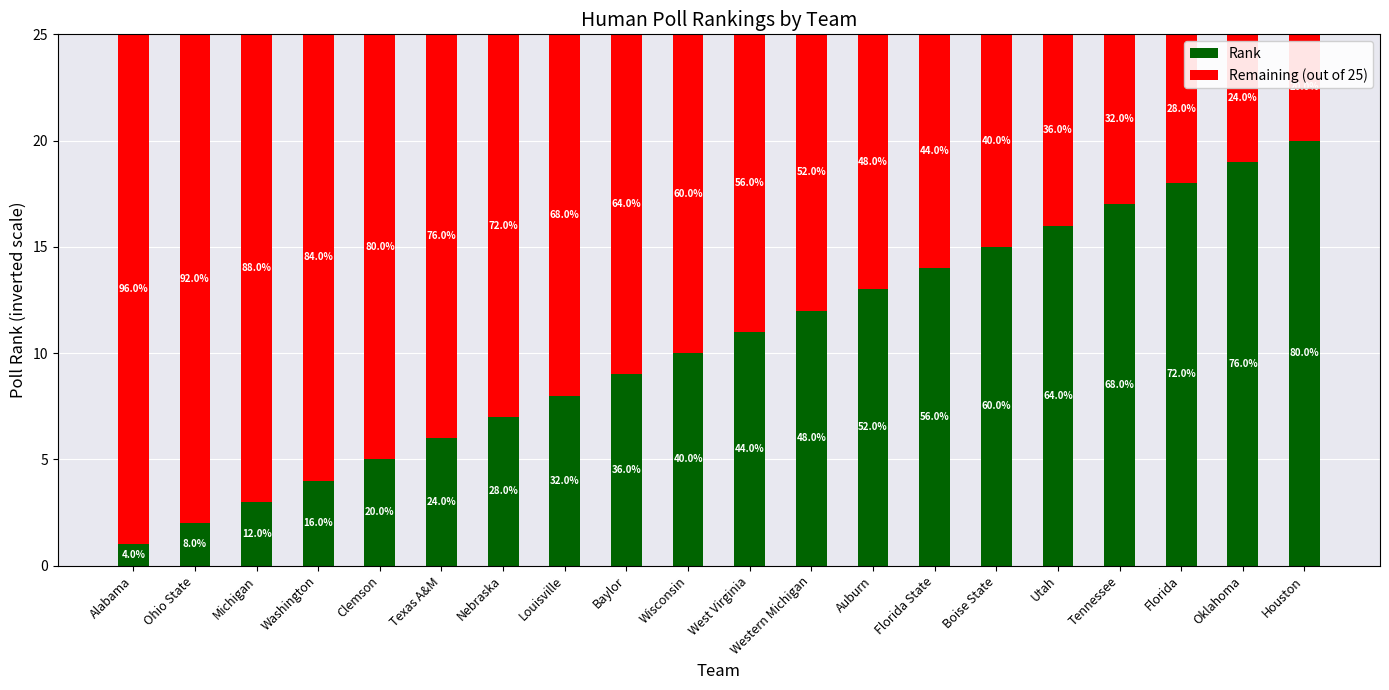

What are all the series names shown in the legend?

Rank, Remaining (out of 25)